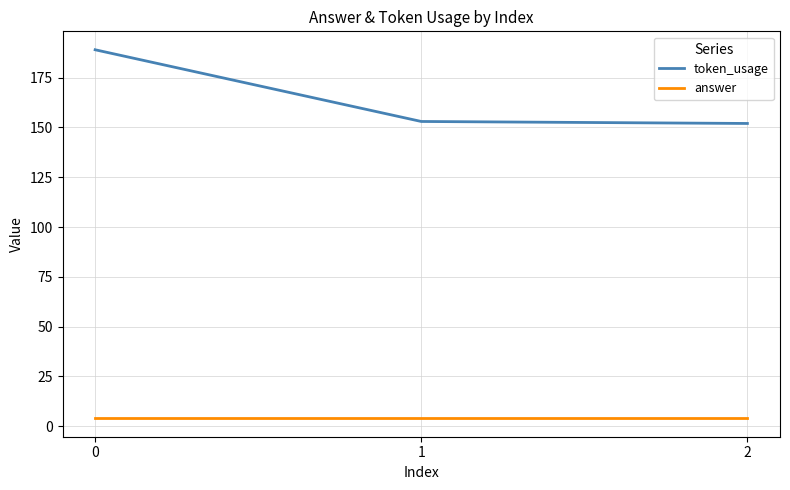

Read the answer value at 1.

4